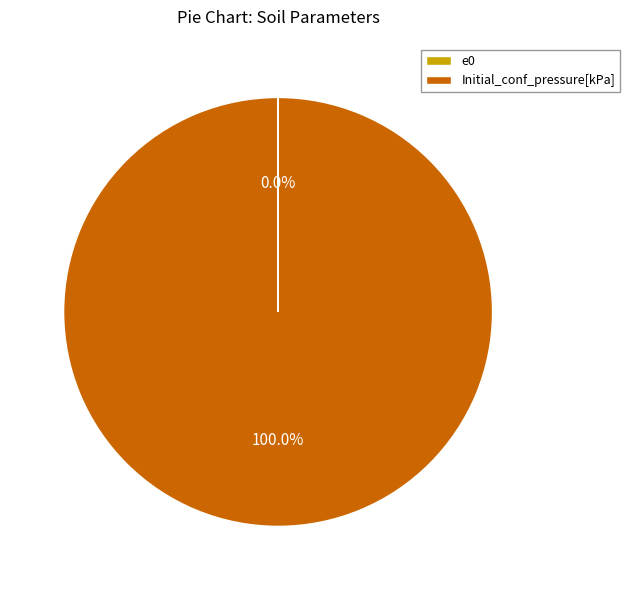

What is the majority slice?

Initial_conf_pressure[kPa]